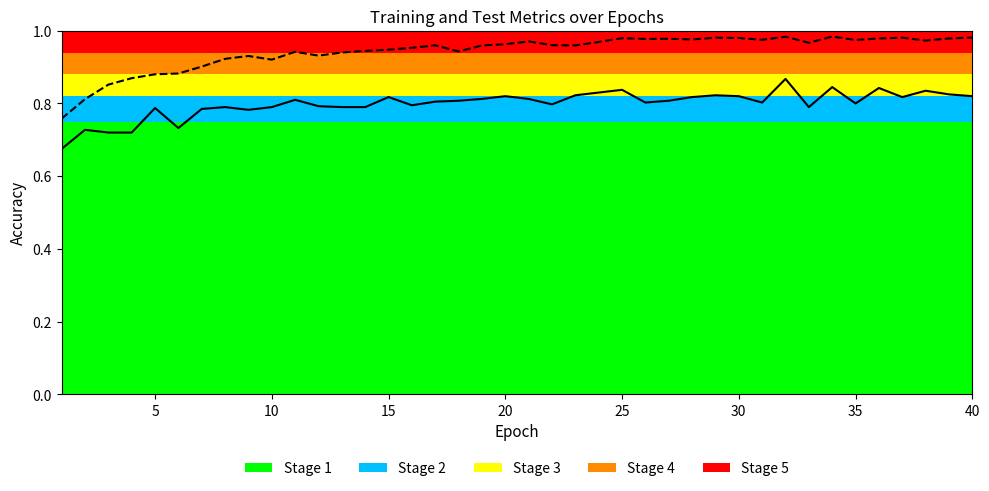

Which has a higher value, 39 or 17?

39